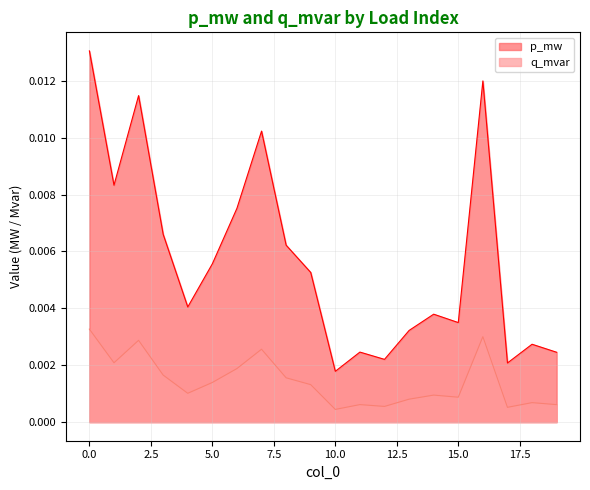

At which label does p_mw reach its minimum?

10.0